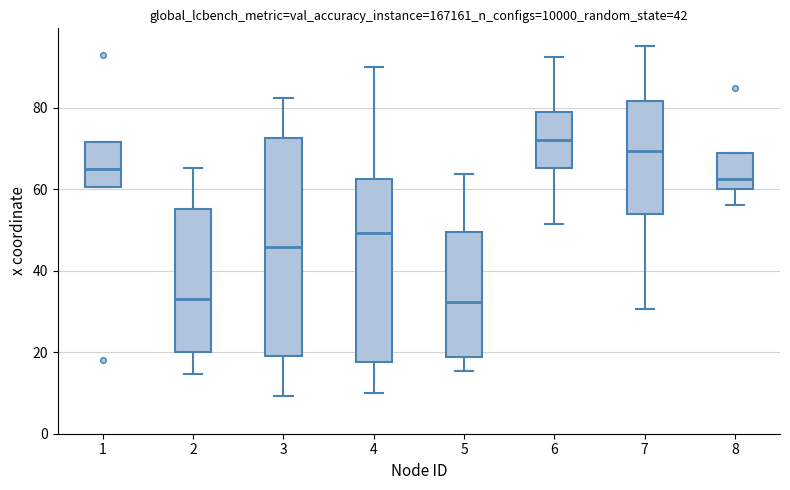

Comparing the boxes themselves (not the whiskers), which one is the tallest?

3